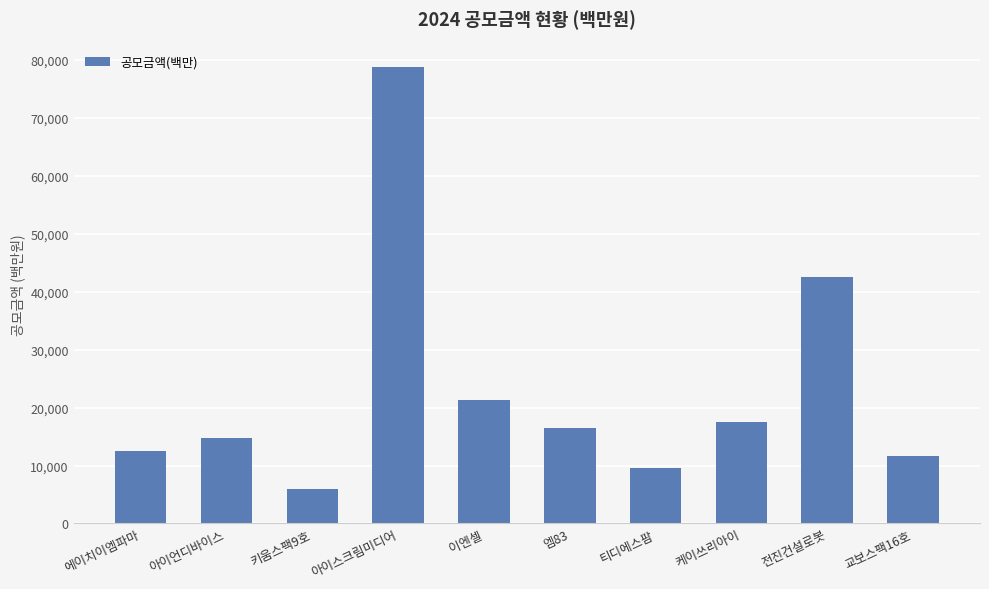

What position from the left is 교보스팩16호?

10